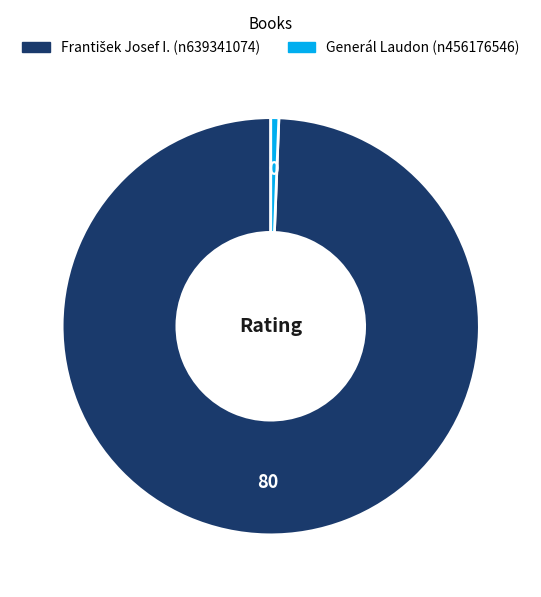

Does any single category account for the majority?

Yes